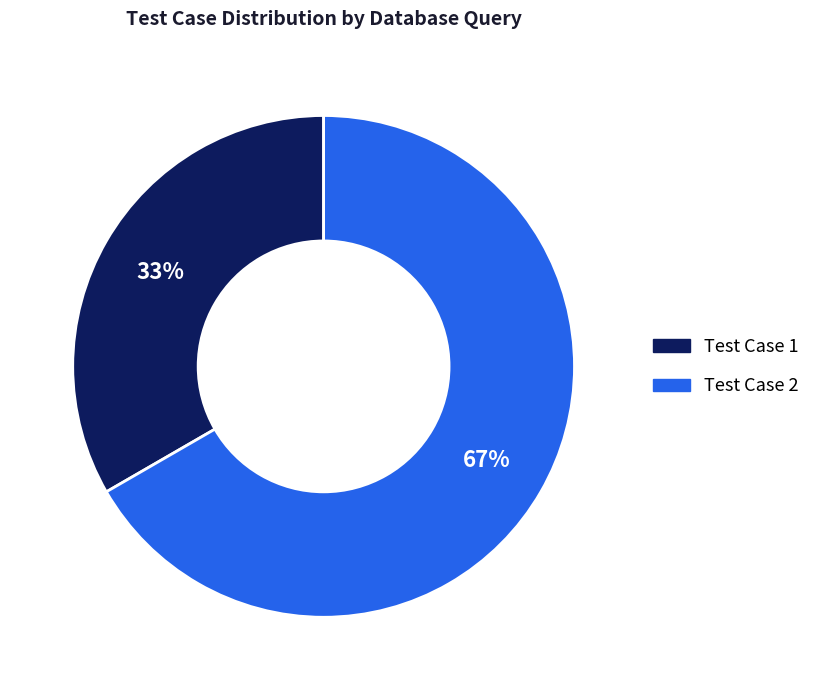

Combined, do Test Case 2 and Test Case 1 account for over 50%?

Yes